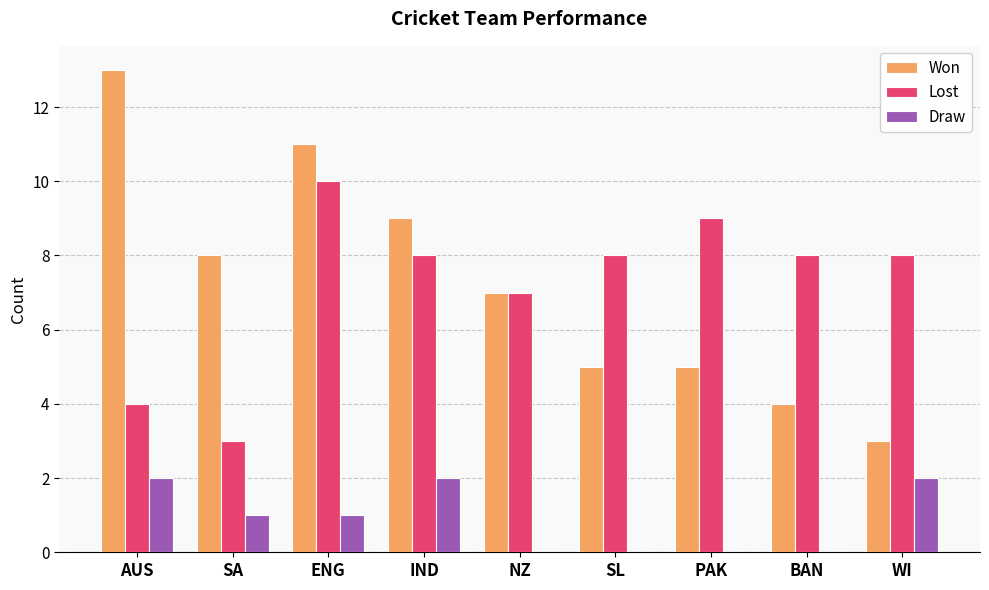

At which label is Won closest to 8?

SA